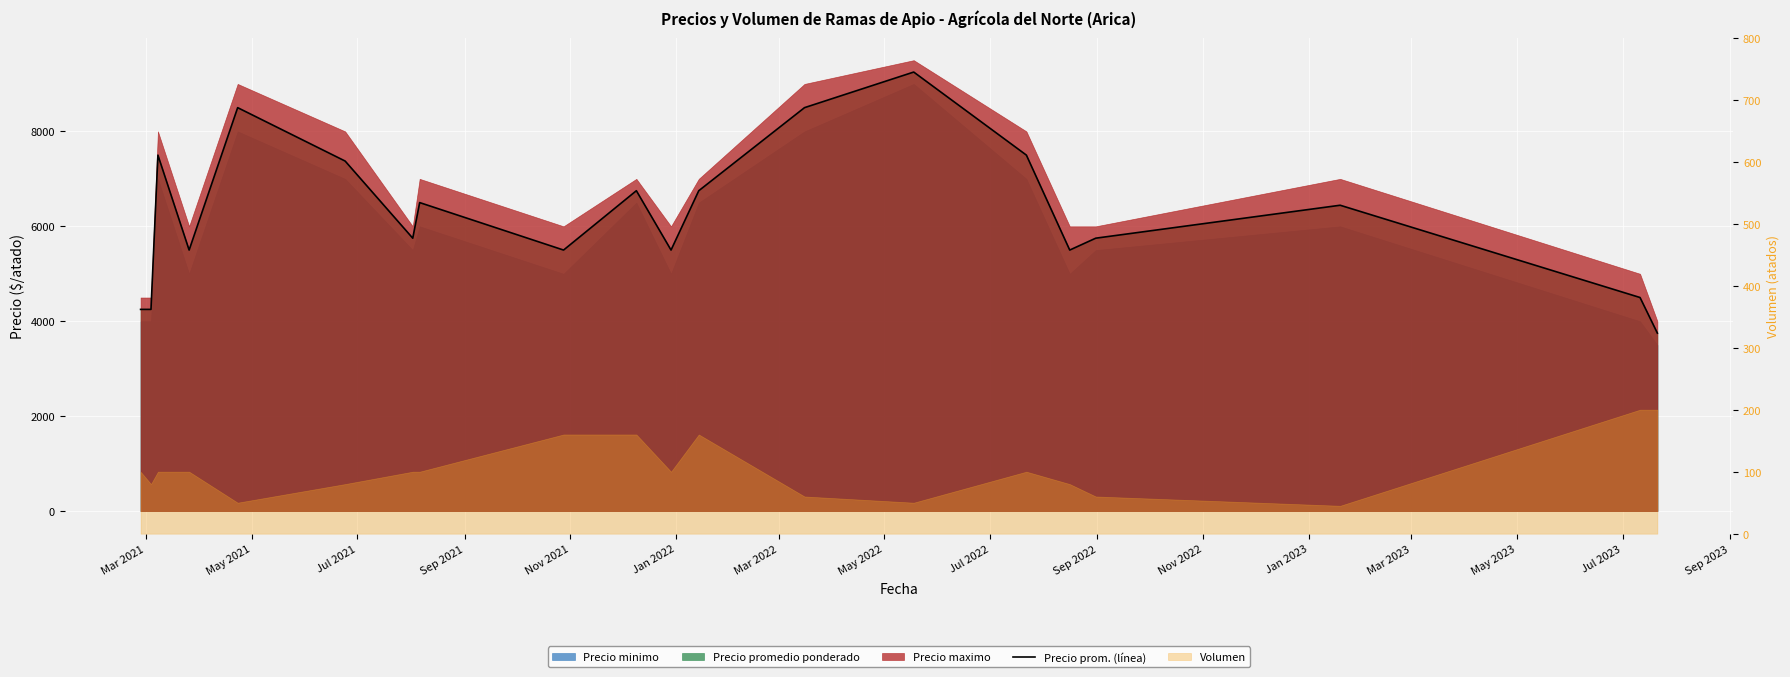

What is the smallest value displayed?

3750